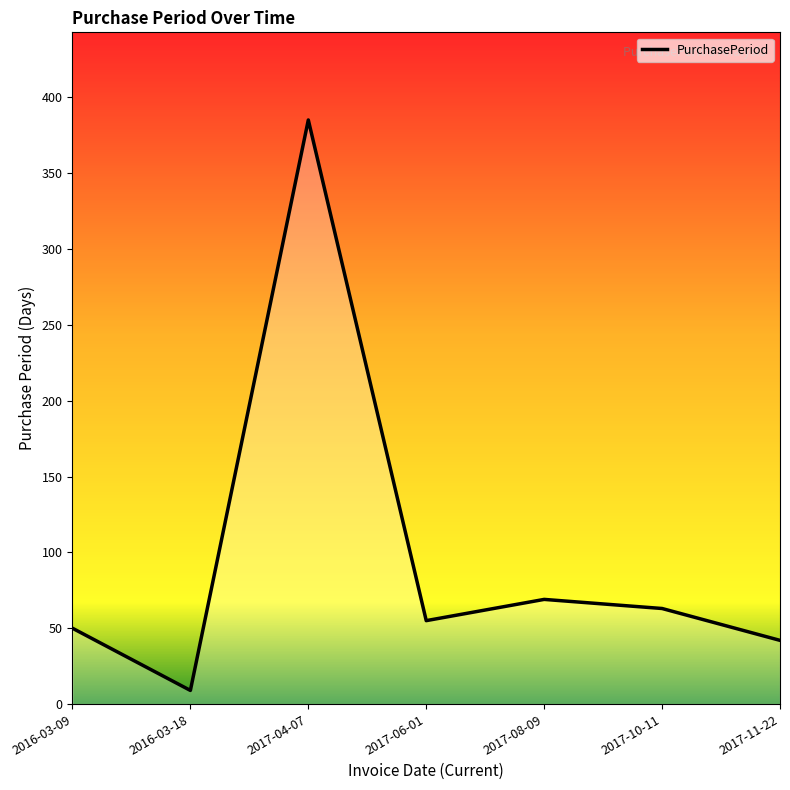

What is the sum of the values at 2017-04-07 and 2016-03-09?

435